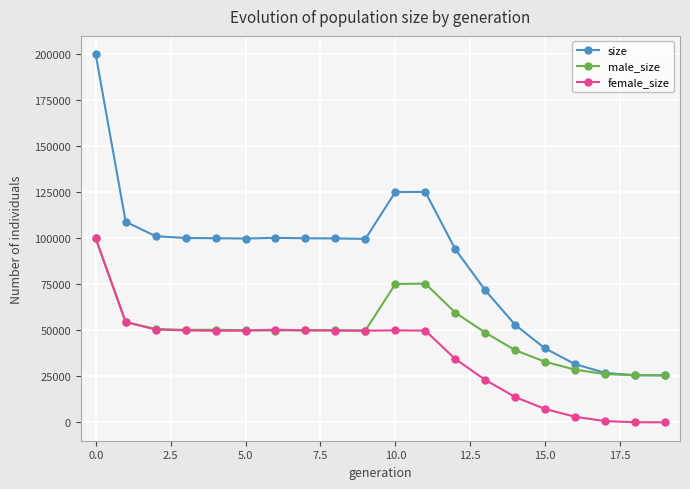

Which series has the widest spread of values?

size